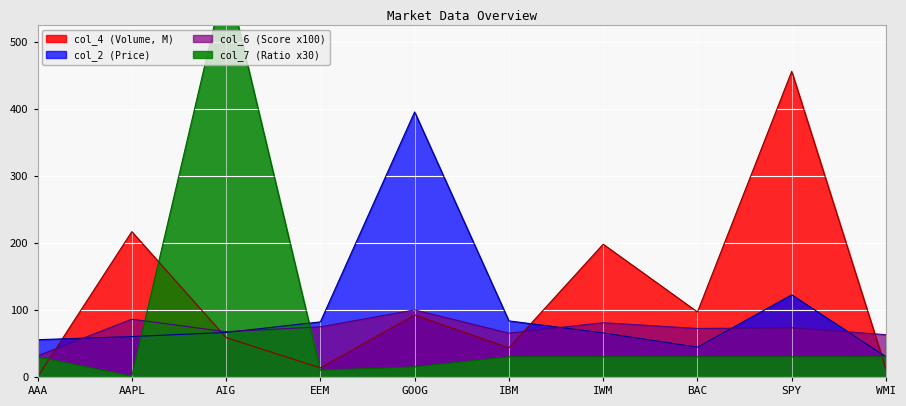

Is it true that col_2 (Price) equals 60.3 at AAPL?

True